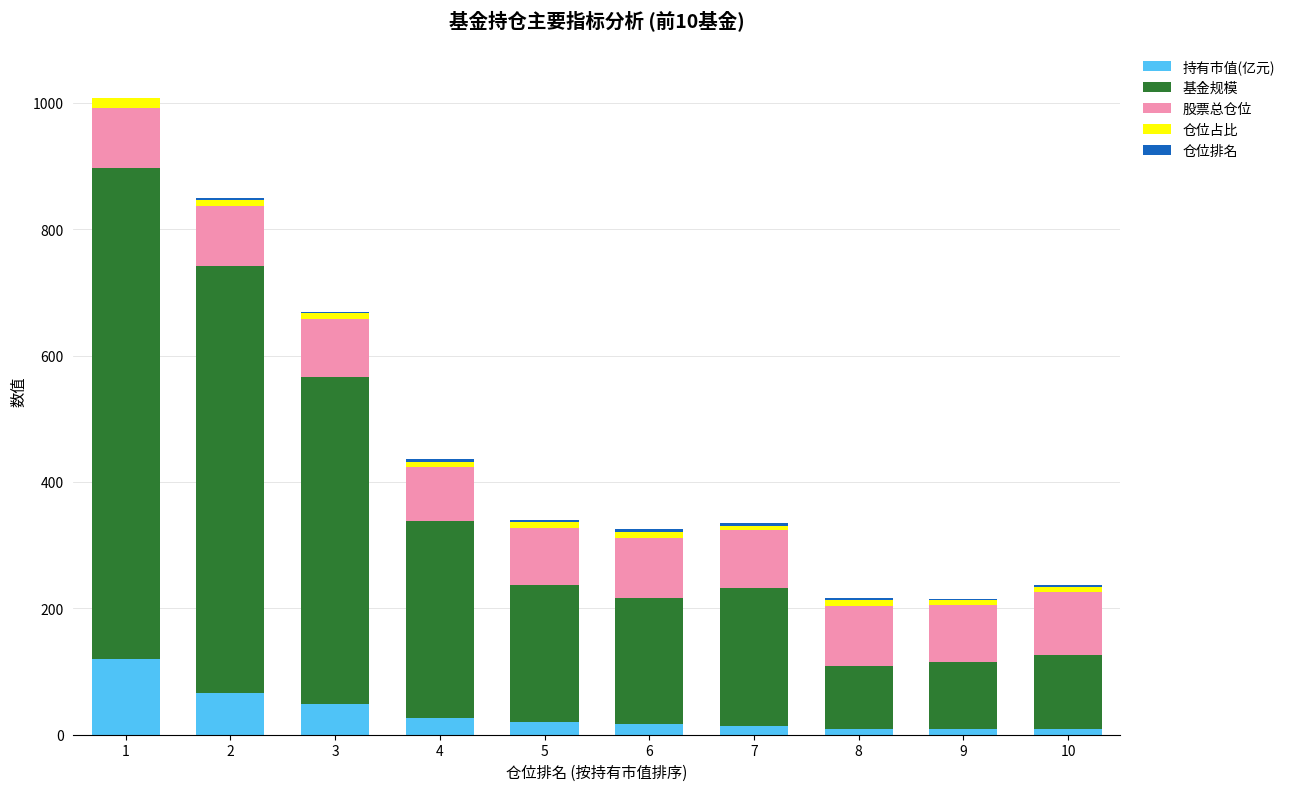

What is the sum of all 持有市值(亿元) values?

341.5